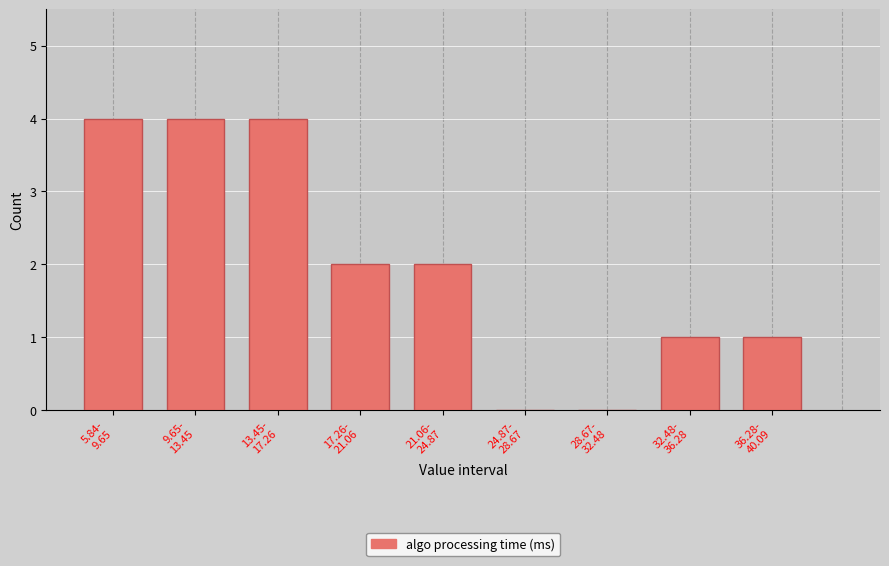

What is the sum of all values?

18